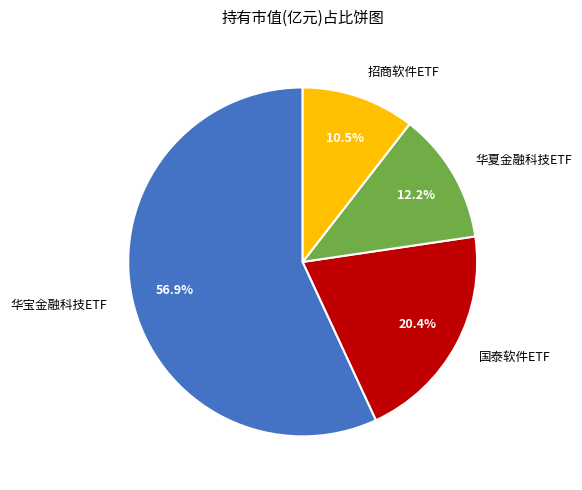

Combined, do 国泰软件ETF and 华夏金融科技ETF account for over 50%?

No